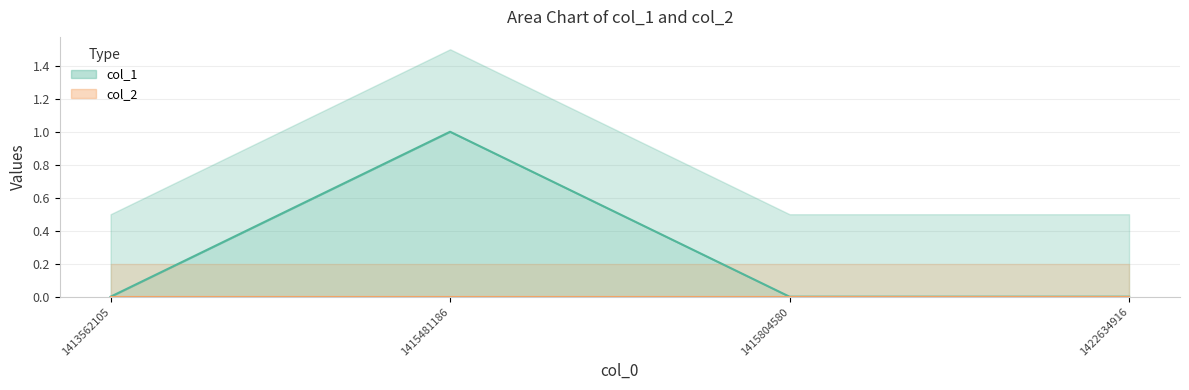

Where is the data nearest to the value 0?

1413562105